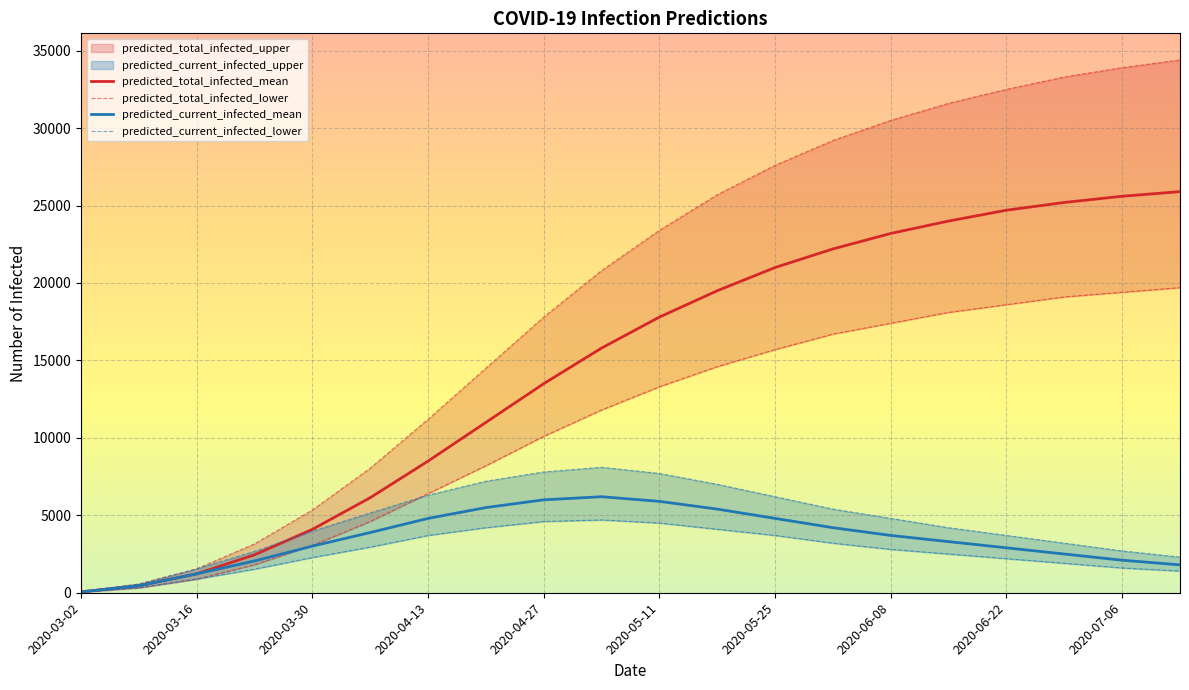

How many lines are shown in the chart?

4